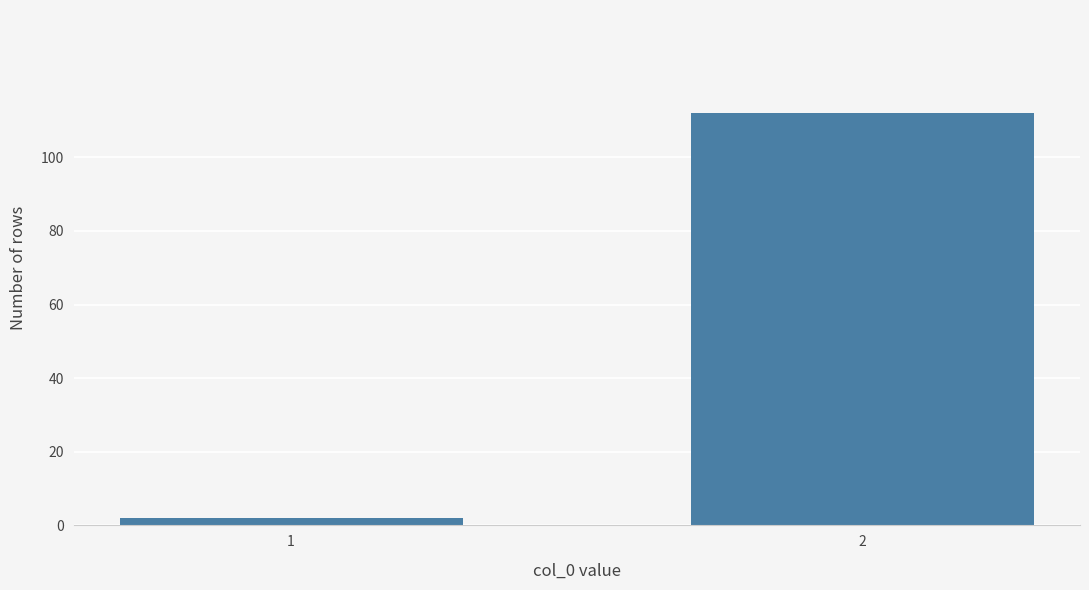

Reading left to right, what are all the values shown in this chart?

1=2	2=112